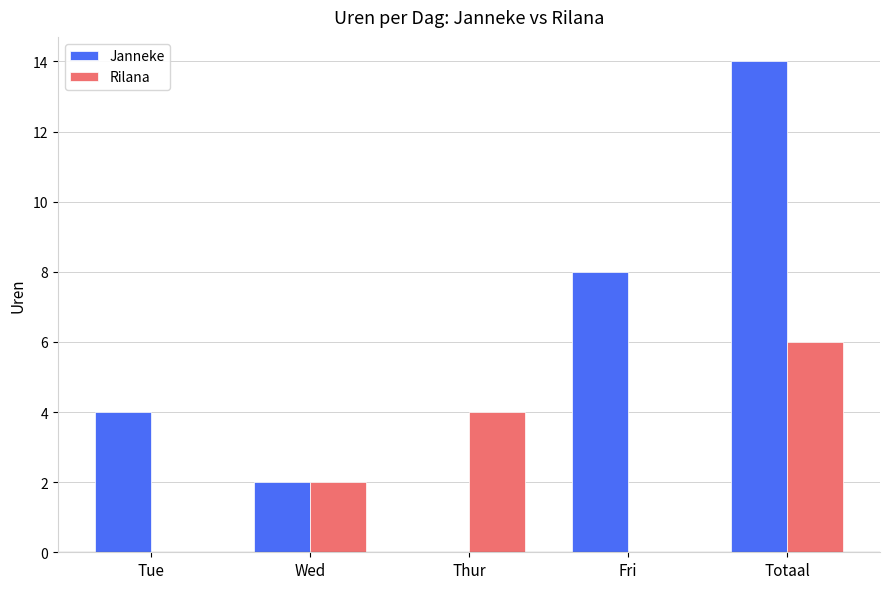

What is the sum of all Janneke values?

28